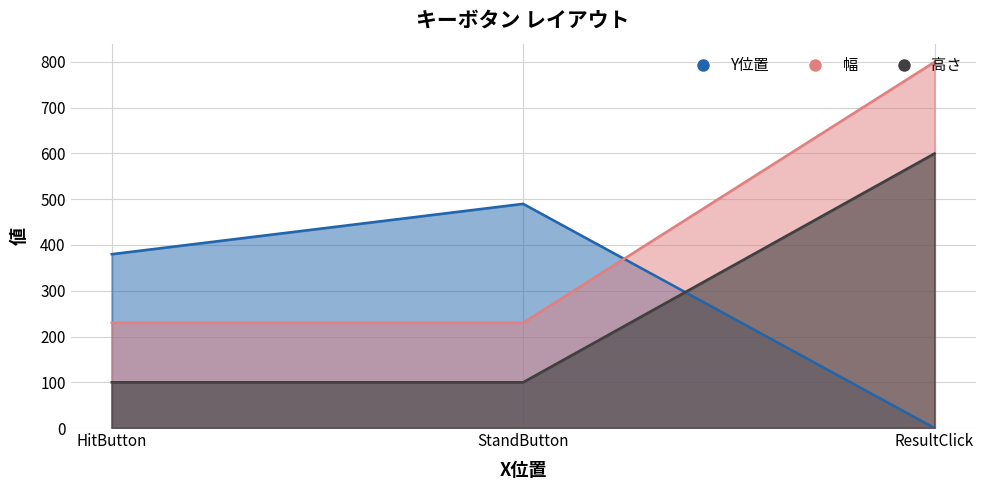

What are all the series names shown in the legend?

Y位置, 幅, 高さ